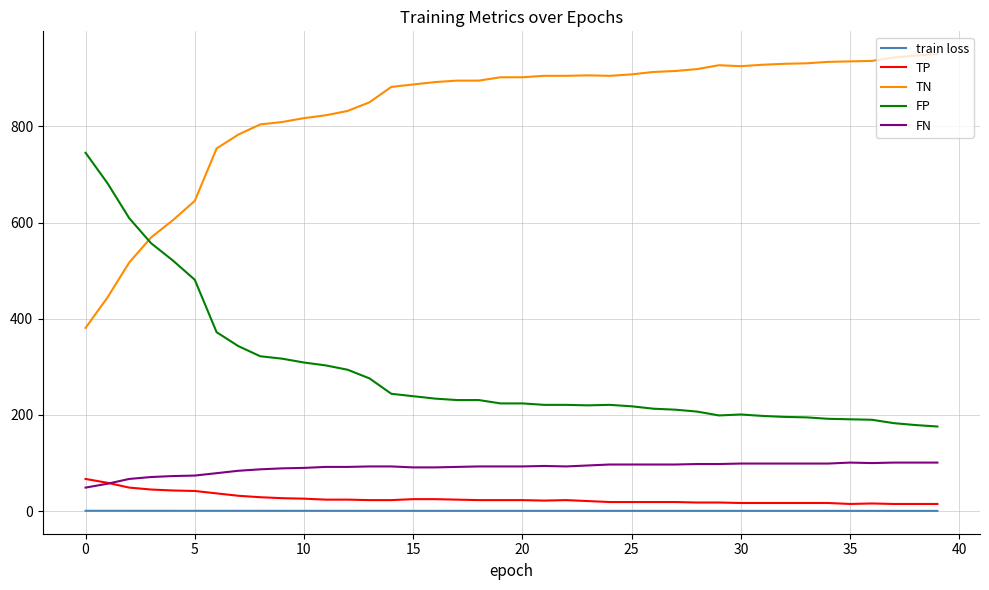

True or false: FP and FN intersect in this chart.

False